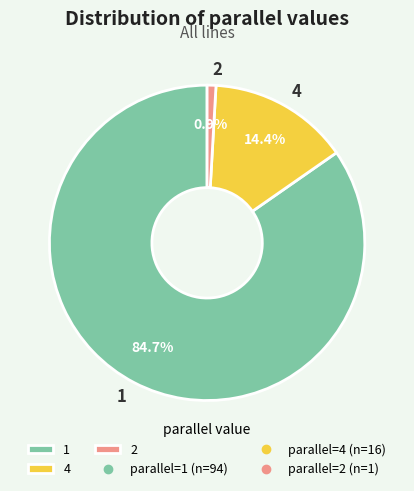

Which slice is the smallest?

2